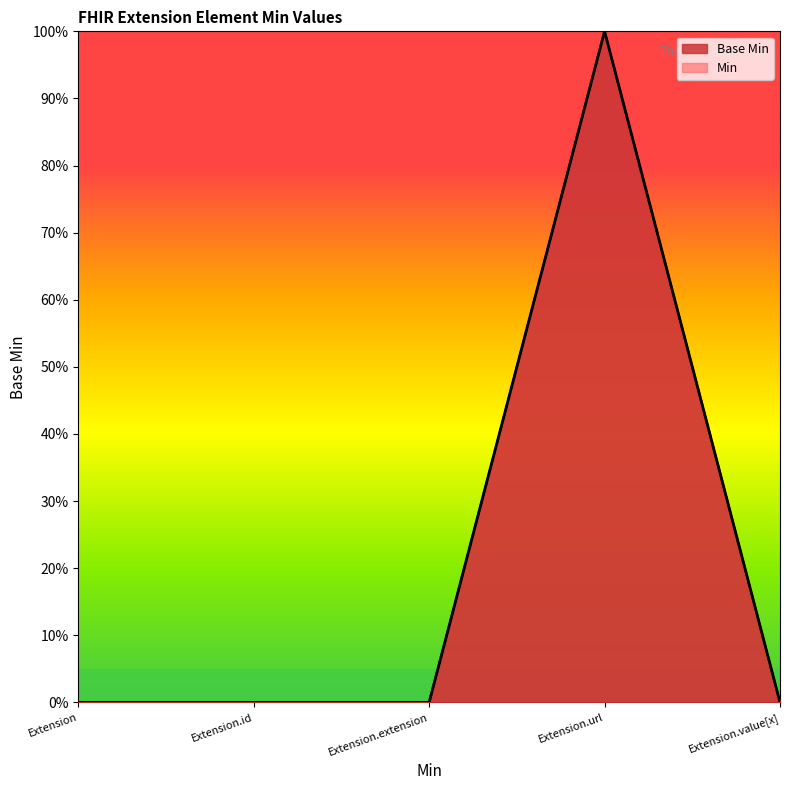

List the labels in order of value, largest first.

Extension.url, Extension, Extension.id, Extension.extension, Extension.value[x]